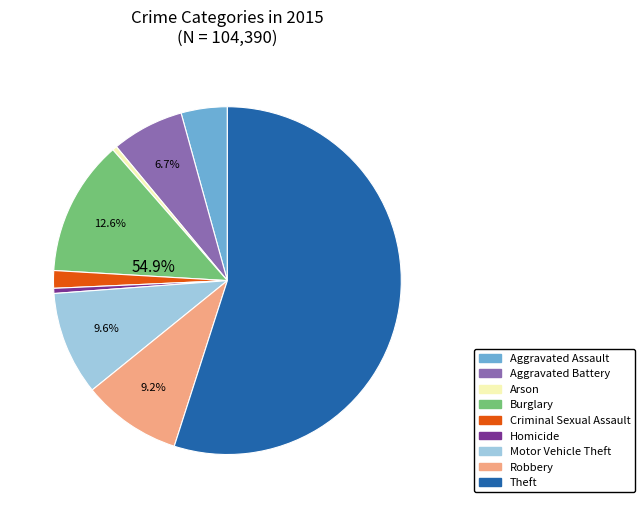

Rank the categories by value from lowest to highest.

Arson, Homicide, Criminal Sexual Assault, Aggravated Assault, Aggravated Battery, Robbery, Motor Vehicle Theft, Burglary, Theft